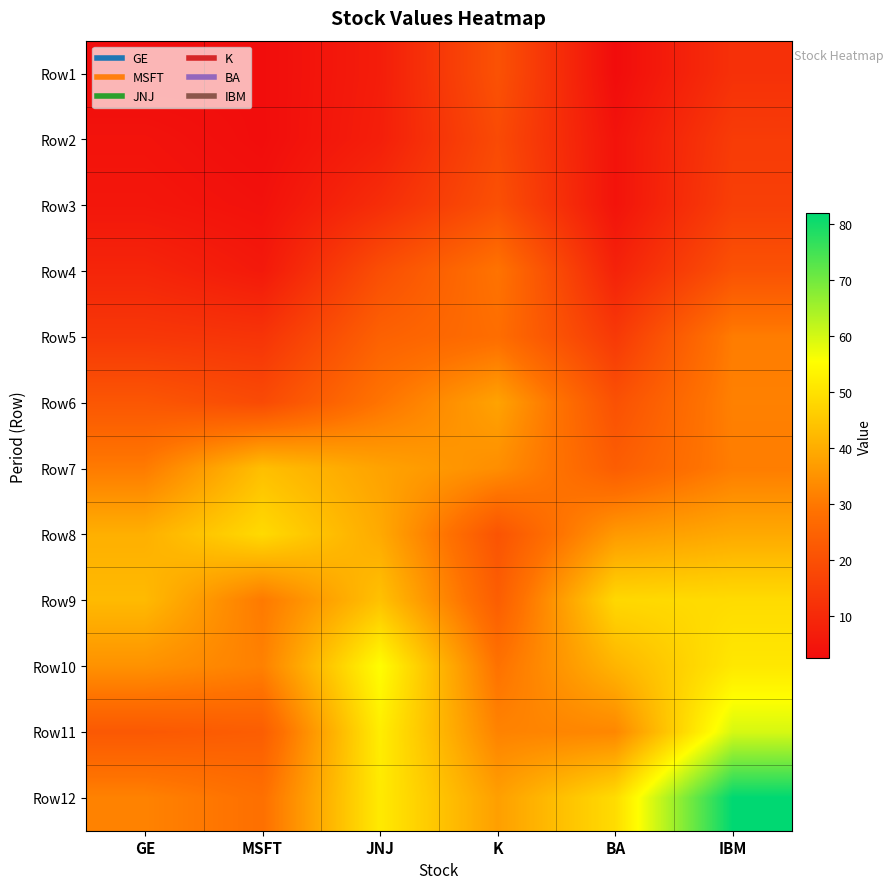

Reading left to right, what are all the values shown in this chart?

Row1: GE=2.4	MSFT=2.7	JNJ=6.8	K=20.4	BA=2.3	IBM=11.8
Row2: GE=4.2	MSFT=2.6	JNJ=7.2	K=18.5	BA=4.2	IBM=14.6
Row3: GE=5.0	MSFT=3.7	JNJ=10.9	K=19.9	BA=4.2	IBM=15.5
Row4: GE=8.8	MSFT=5.7	JNJ=19.4	K=29.0	BA=8.1	IBM=20.4
Row5: GE=13.5	MSFT=12.6	JNJ=24.4	K=27.6	BA=13.9	IBM=30.8
Row6: GE=21.6	MSFT=18.5	JNJ=29.1	K=38.0	BA=20.2	IBM=31.6
Row7: GE=30.6	MSFT=43.4	JNJ=38.0	K=34.1	BA=23.5	IBM=30.9
Row8: GE=40.5	MSFT=48.5	JNJ=39.4	K=20.9	BA=36.3	IBM=39.2
Row9: GE=42.4	MSFT=30.3	JNJ=43.8	K=23.5	BA=48.1	IBM=48.8
Row10: GE=34.8	MSFT=31.6	JNJ=55.2	K=28.7	BA=41.4	IBM=51.0
Row11: GE=22.2	MSFT=23.5	JNJ=52.1	K=32.0	BA=32.8	IBM=59.6
Row12: GE=31.9	MSFT=28.2	JNJ=51.5	K=37.4	BA=48.9	IBM=82.0